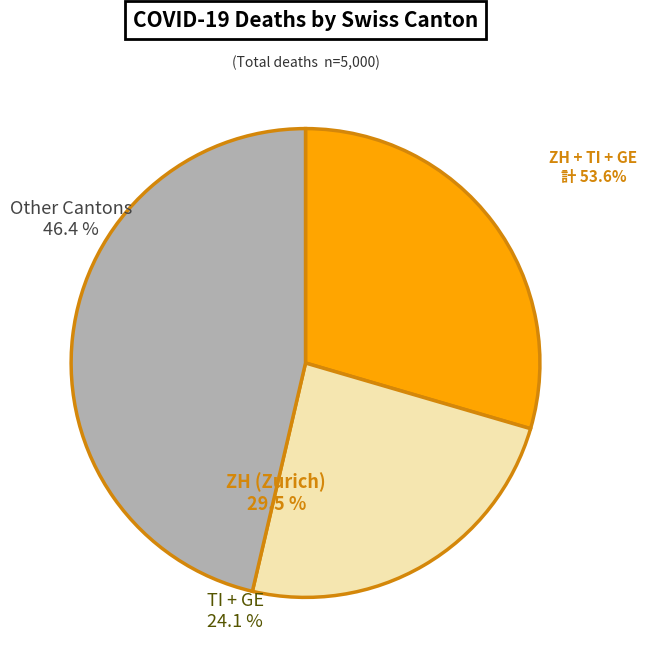

How many slices are in this pie chart?

3